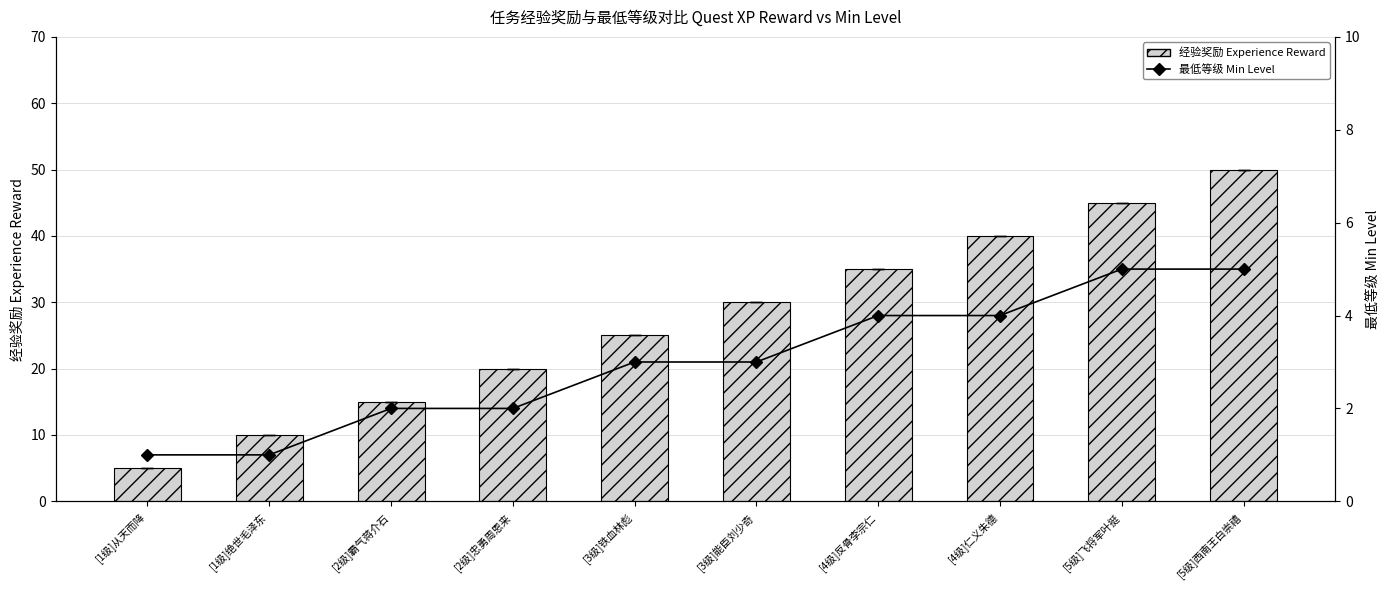

What is the label of the 9th bar from the right?

[1级]绝世毛泽东